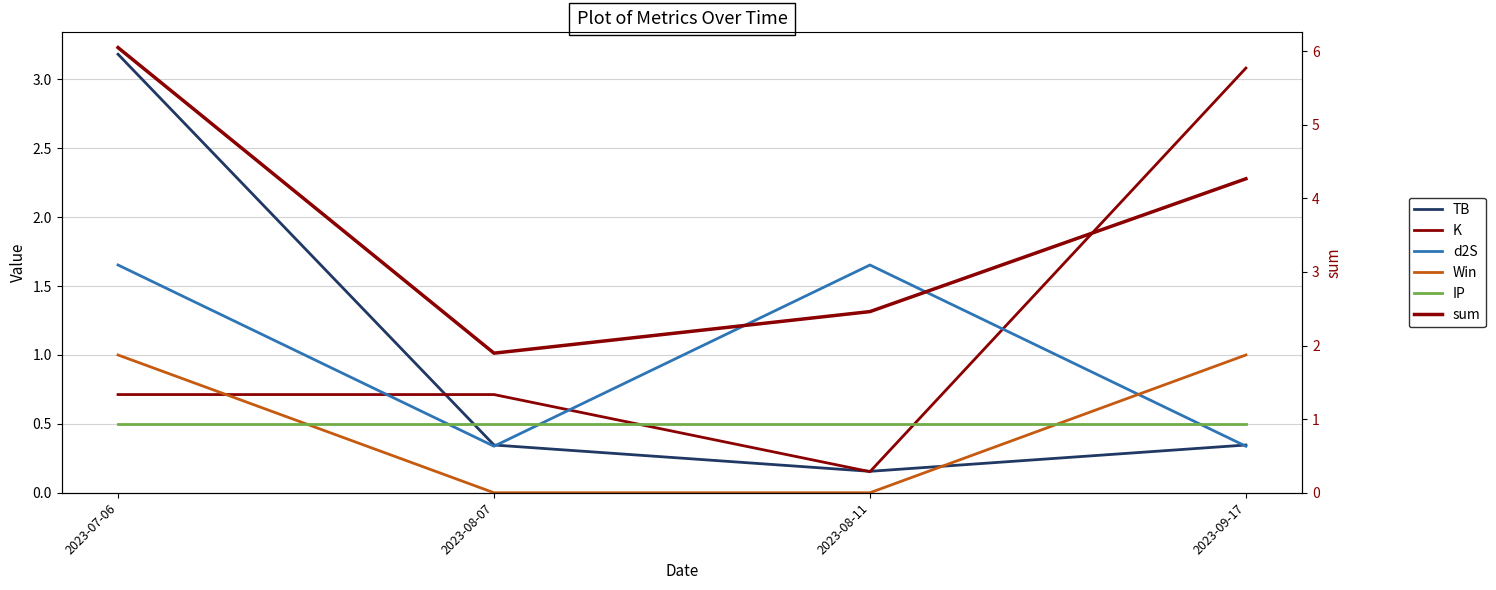

Between 2023-09-17 and 2023-08-11, which is larger?

2023-09-17